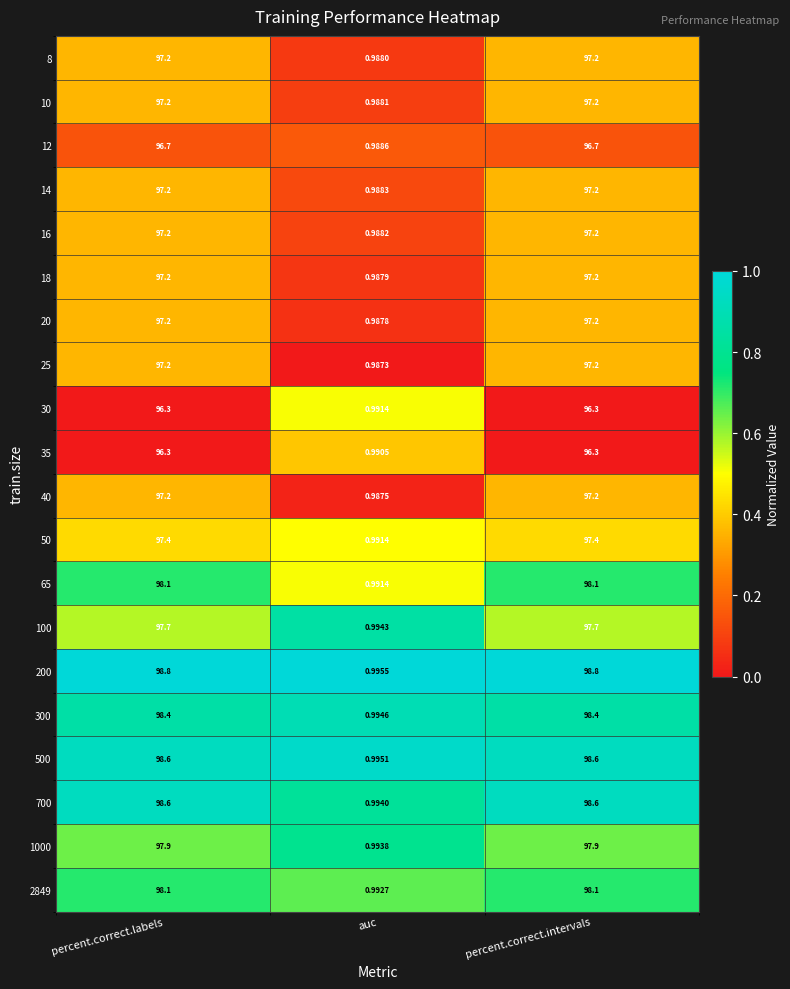

Is the value of 100 at auc greater than the value of 300 at percent.correct.labels?

No